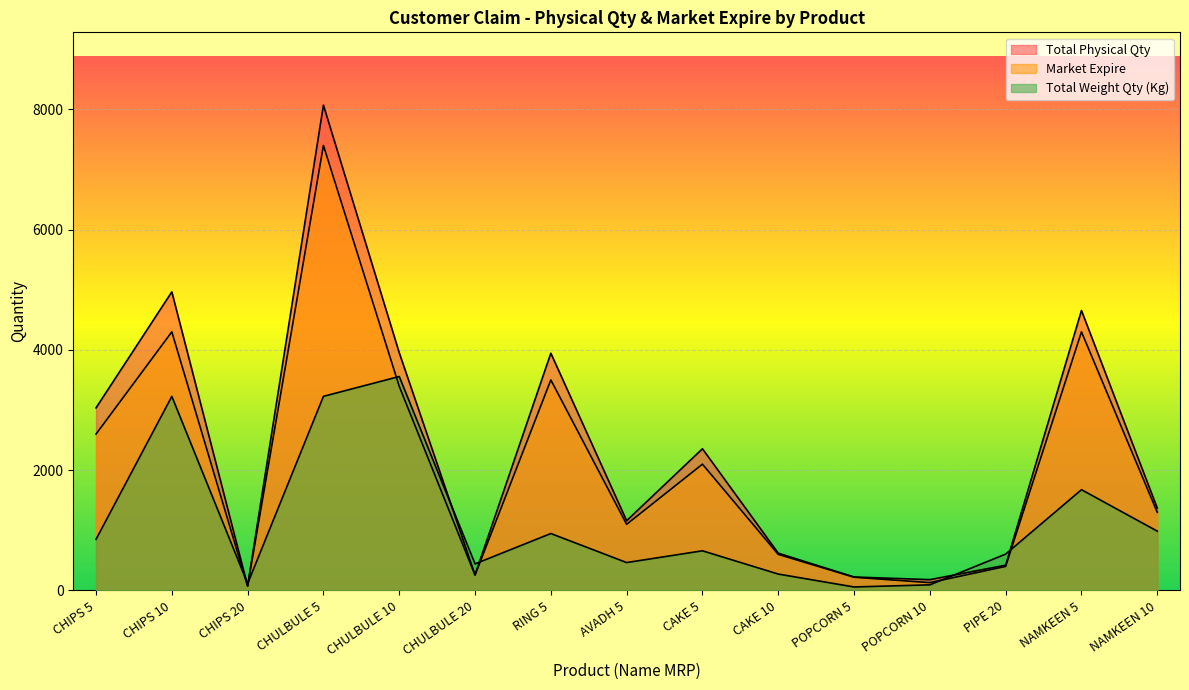

Where is the first local maximum for Total Physical Qty?

CHIPS 10